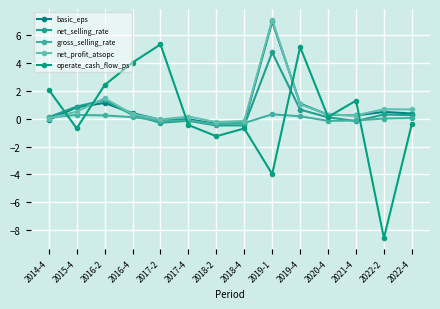

Is it true that operate_cash_flow_ps equals 0.5 at 2014-4?

False